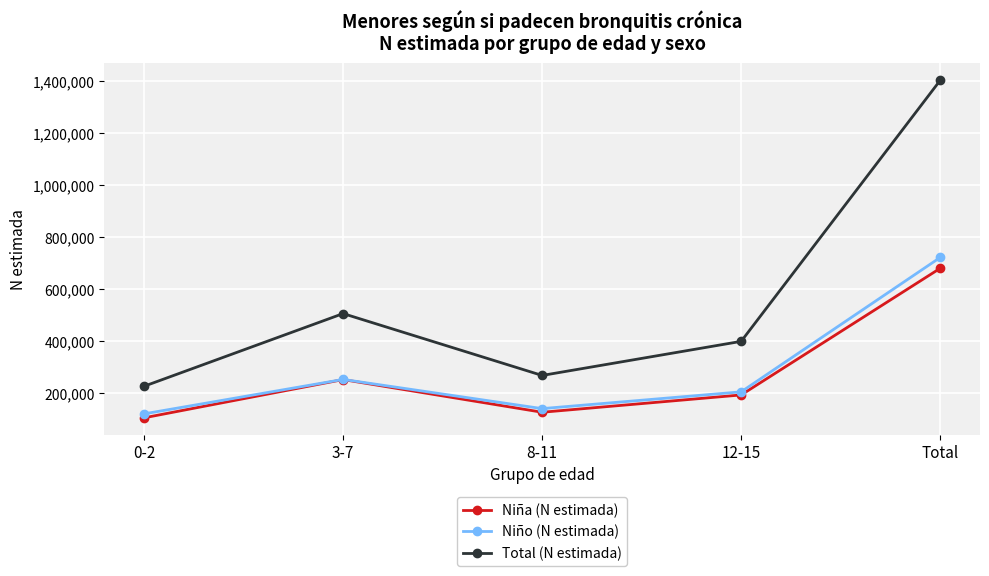

In Niña (N estimada), how many points are higher than both neighbors (excluding endpoints)?

1